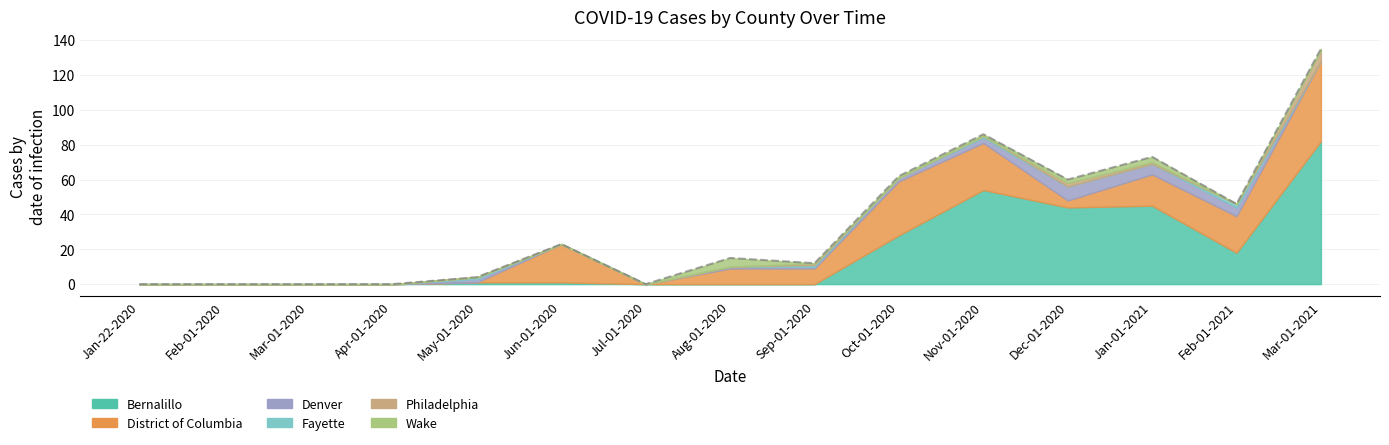

Reading left to right, extract all data points from this chart.

0	0	0	0	4	23	0	15	12	62	86	60	73	46	135